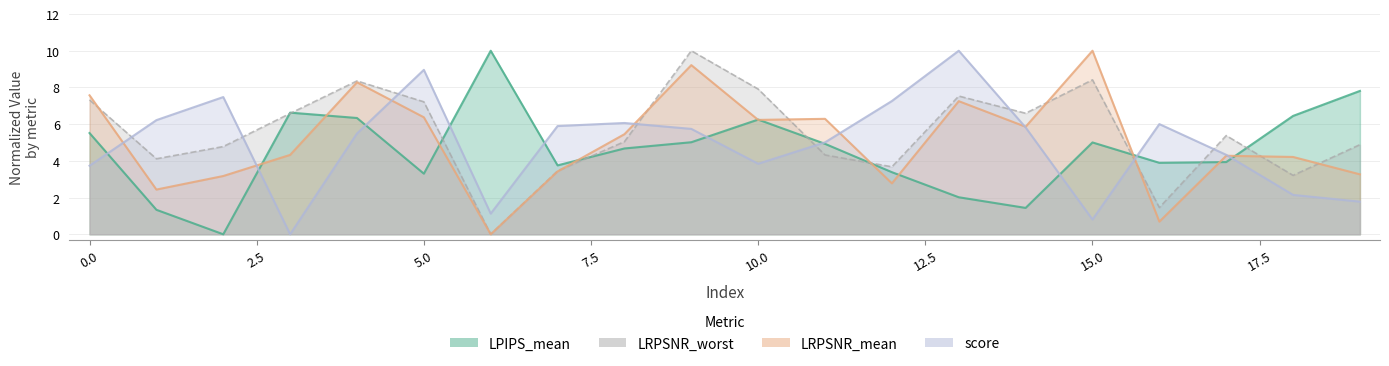

At which category does LRPSNR_worst reach its first local peak?

4